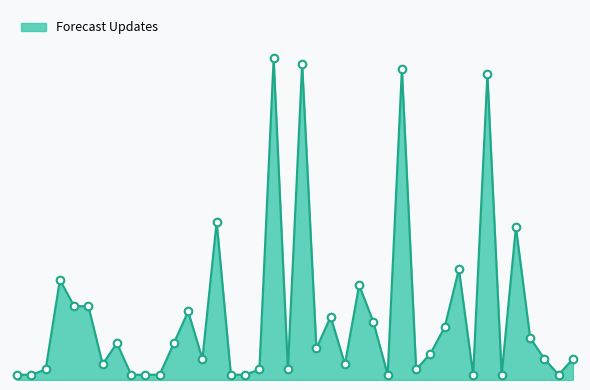

Does the chart have visible grid lines?

No